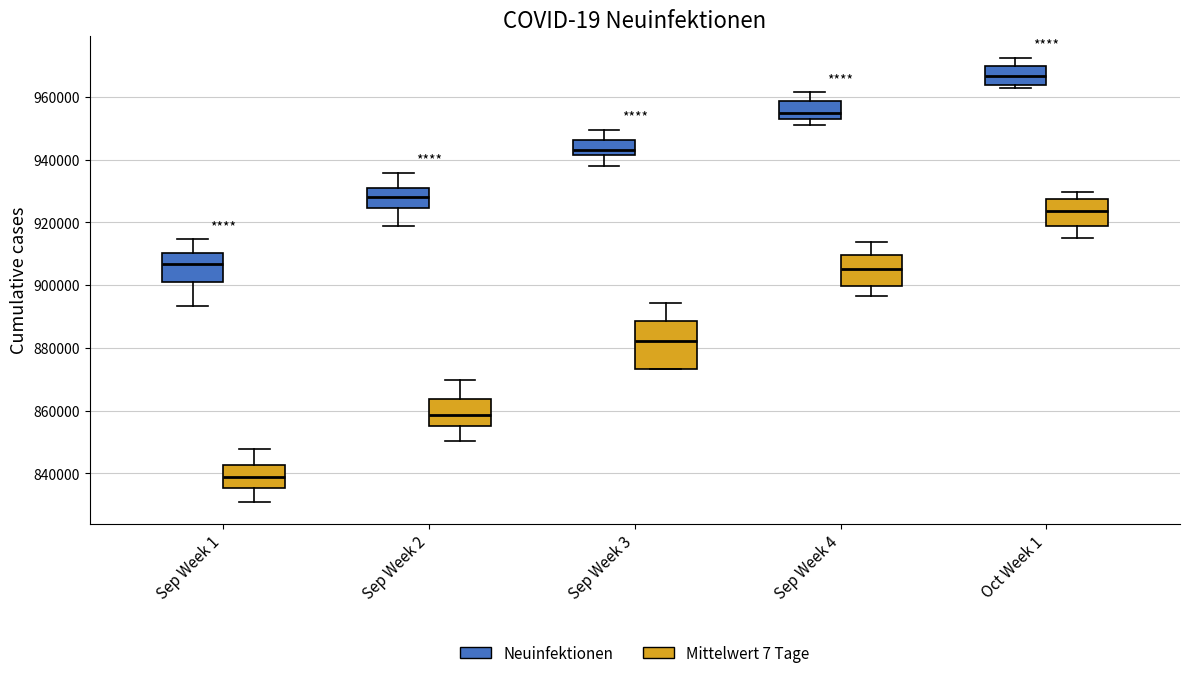

Which box has the lowest median line?

Sep Week 1 (Mittelwert 7 Tage)